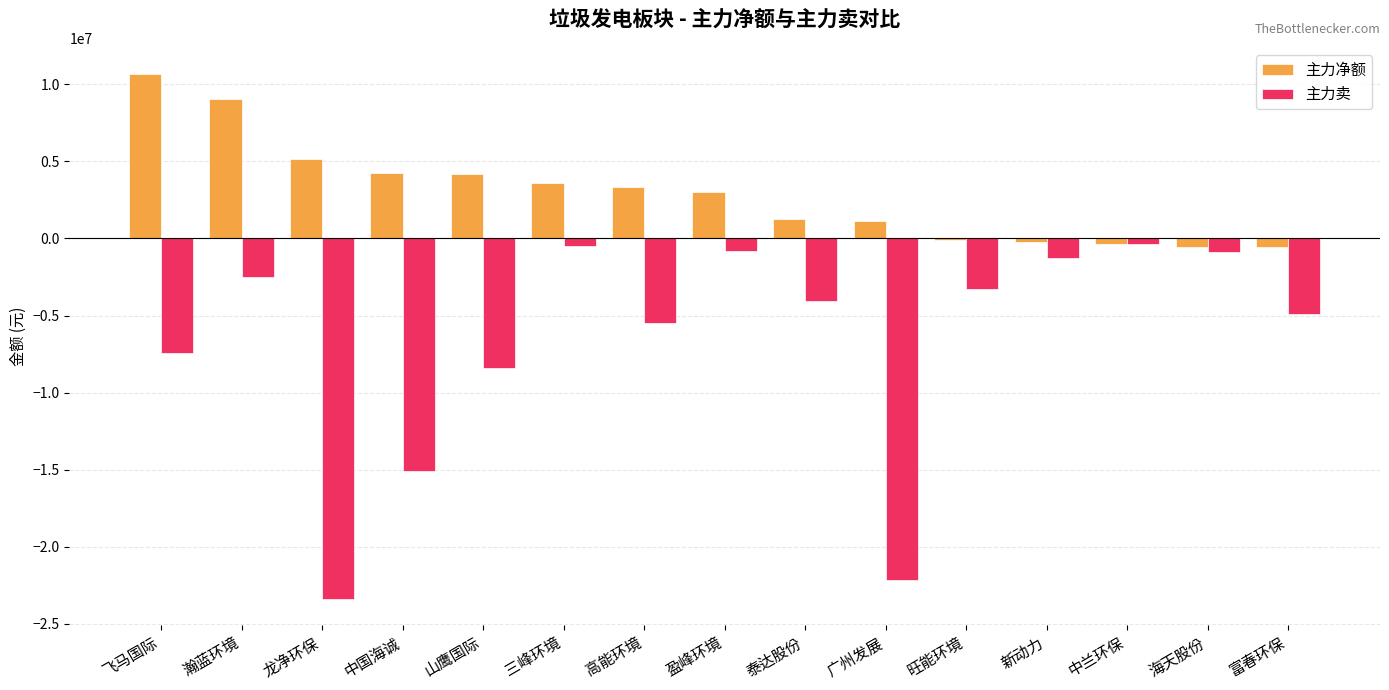

At which category is the sum across all series the highest?

瀚蓝环境